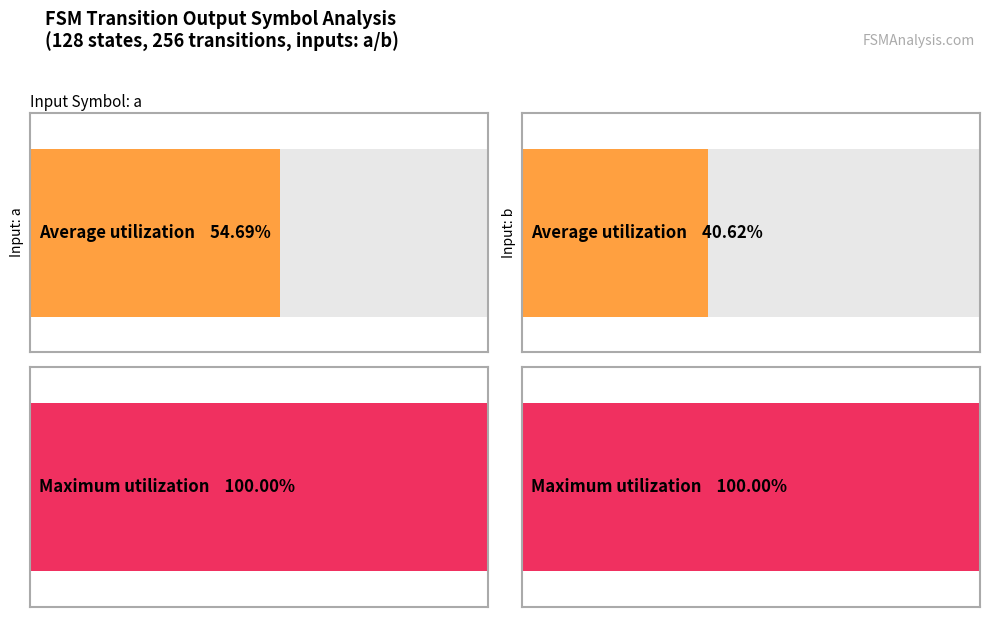

Is it true that output_symbol (avg per input) equals 0.5 at a?

True